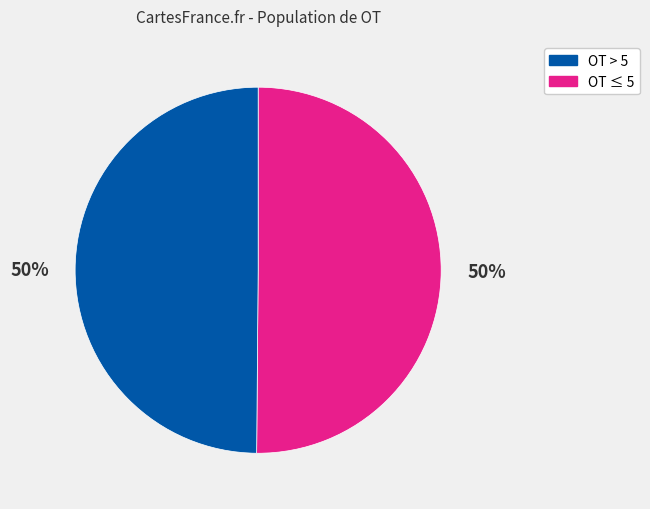

Count the number of slices in the pie.

2